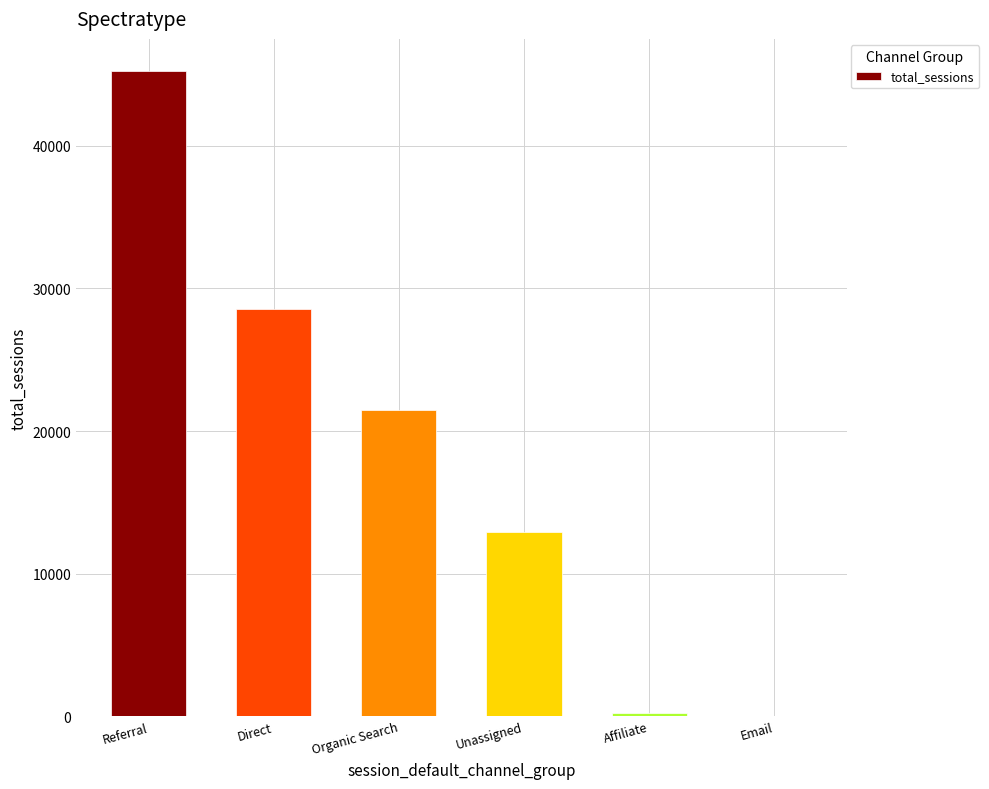

What is the sum of the values at Direct and Organic Search?

49985